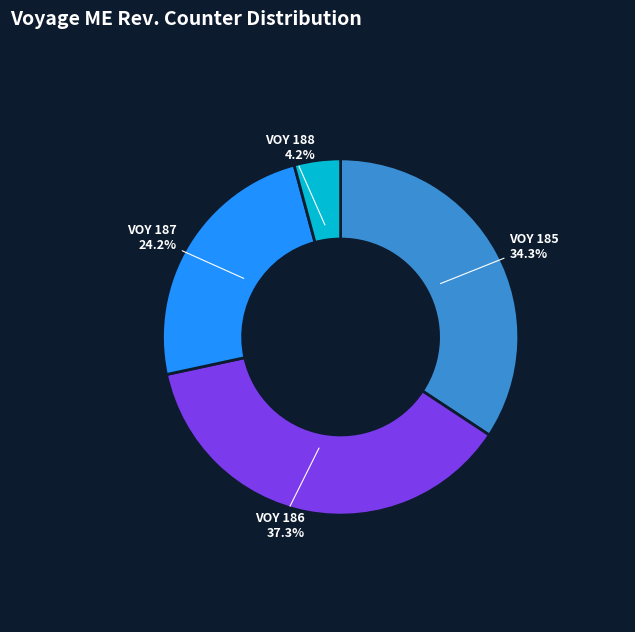

Is there any slice that represents more than half of the pie?

No